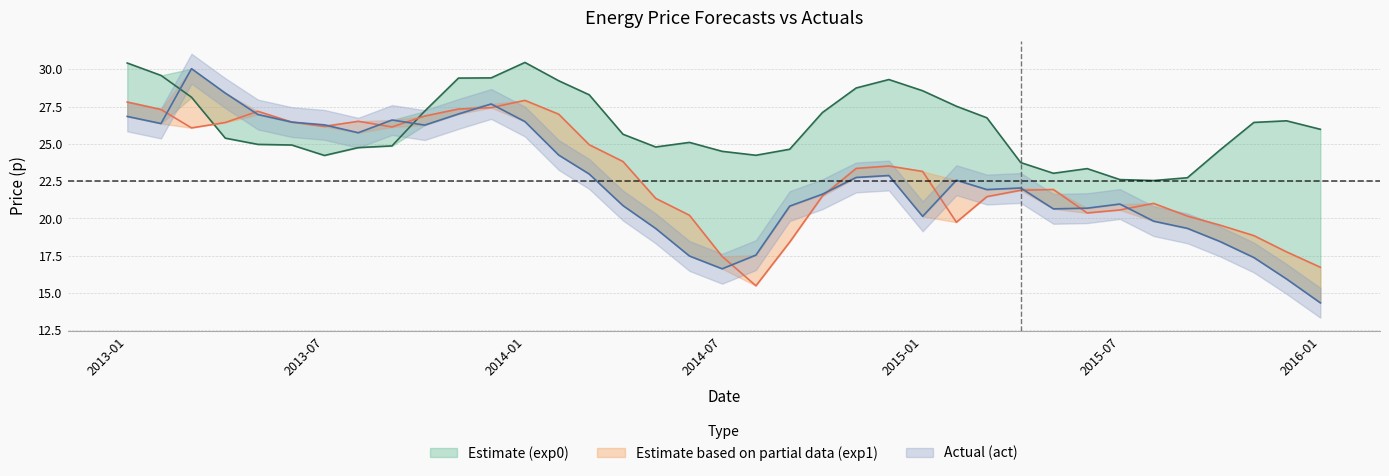

Is it true that exp1 equals 14.3 at 2015-05-01?

False